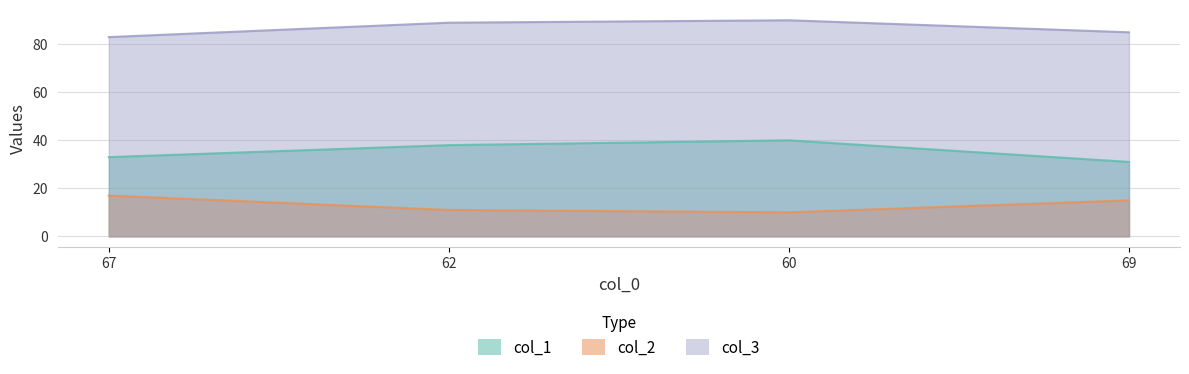

List the series in order of their peak value, lowest first.

col_2, col_1, col_3